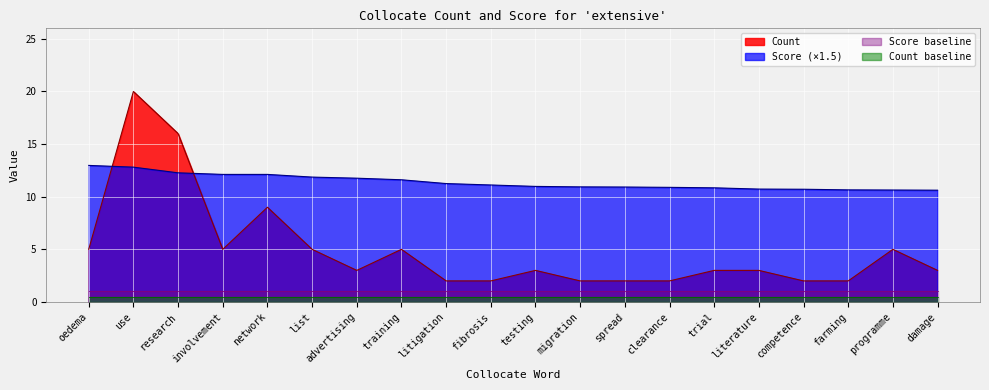

Which series has the largest total across all categories?

Score (×1.5)